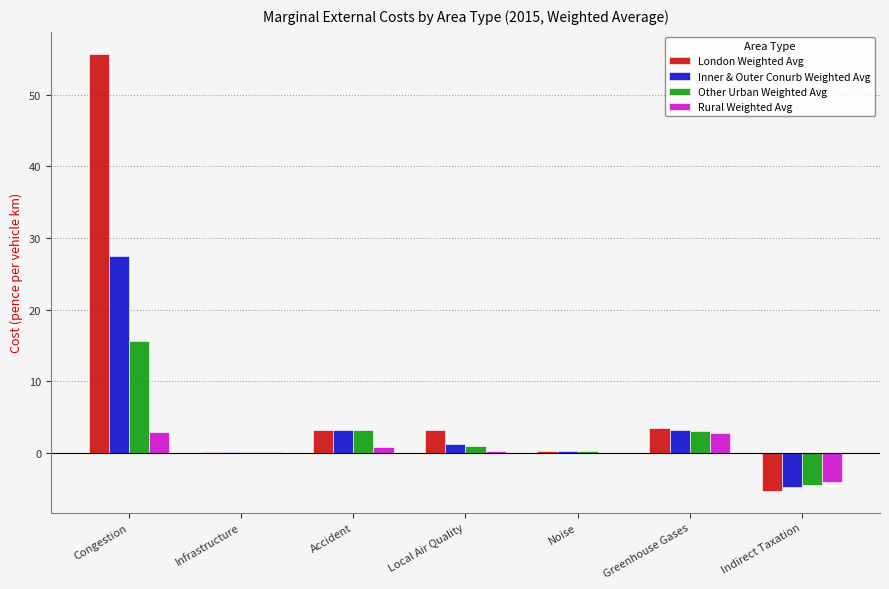

Is it true that London Weighted Avg equals 78.0 at Congestion?

False